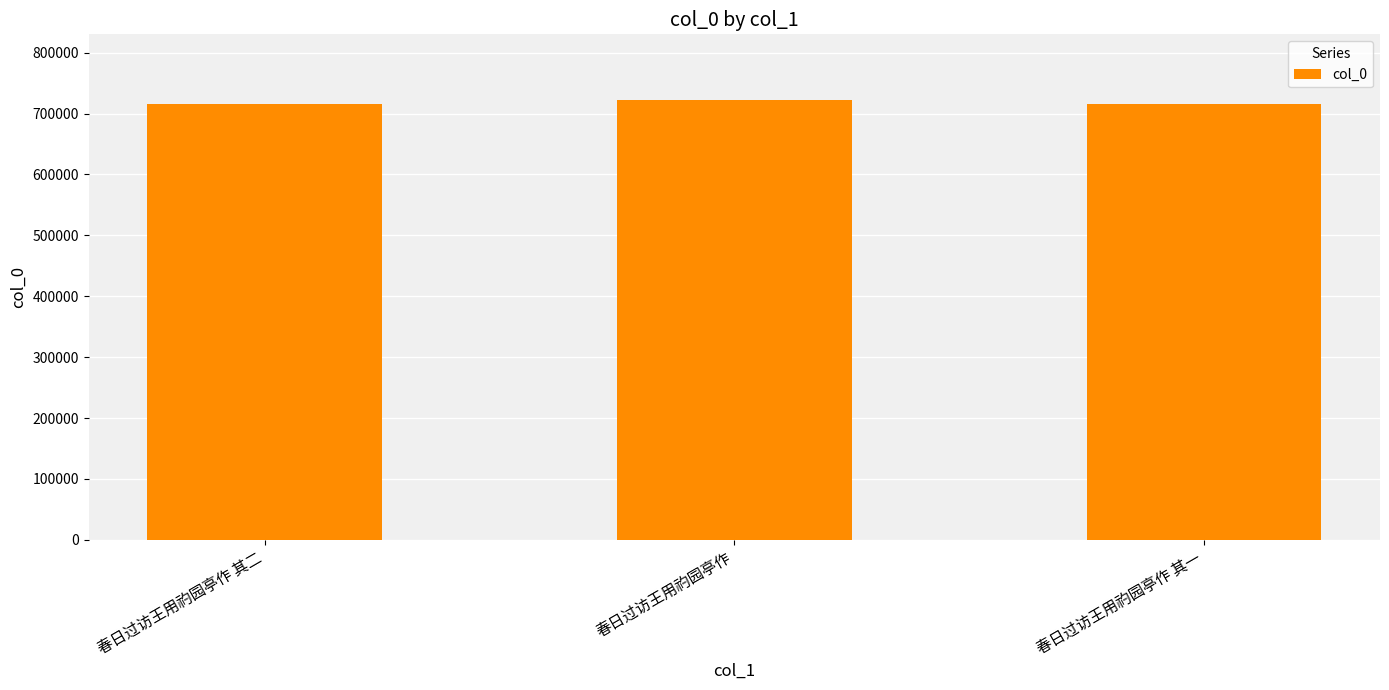

Does the chart contain any negative values?

No